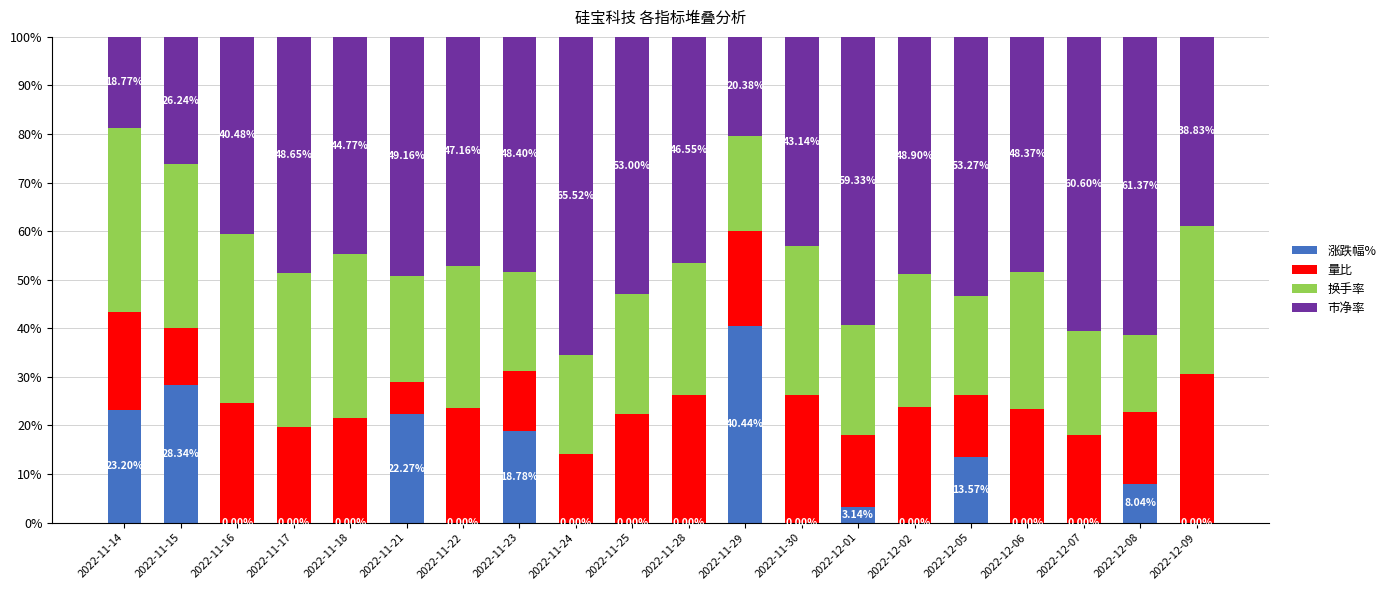

What is the sum of the 涨跌幅% values at 2022-11-21 and 2022-11-14?

45.5